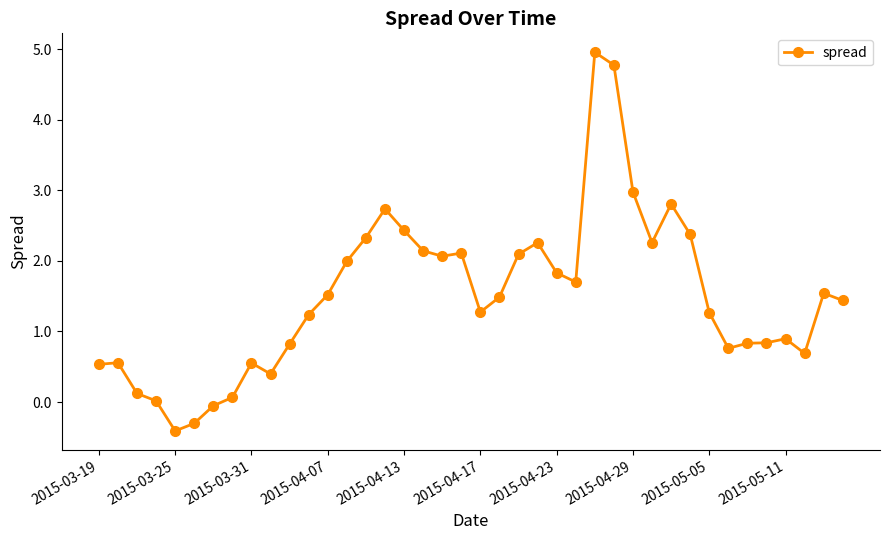

What is the sum of all values?

60.0